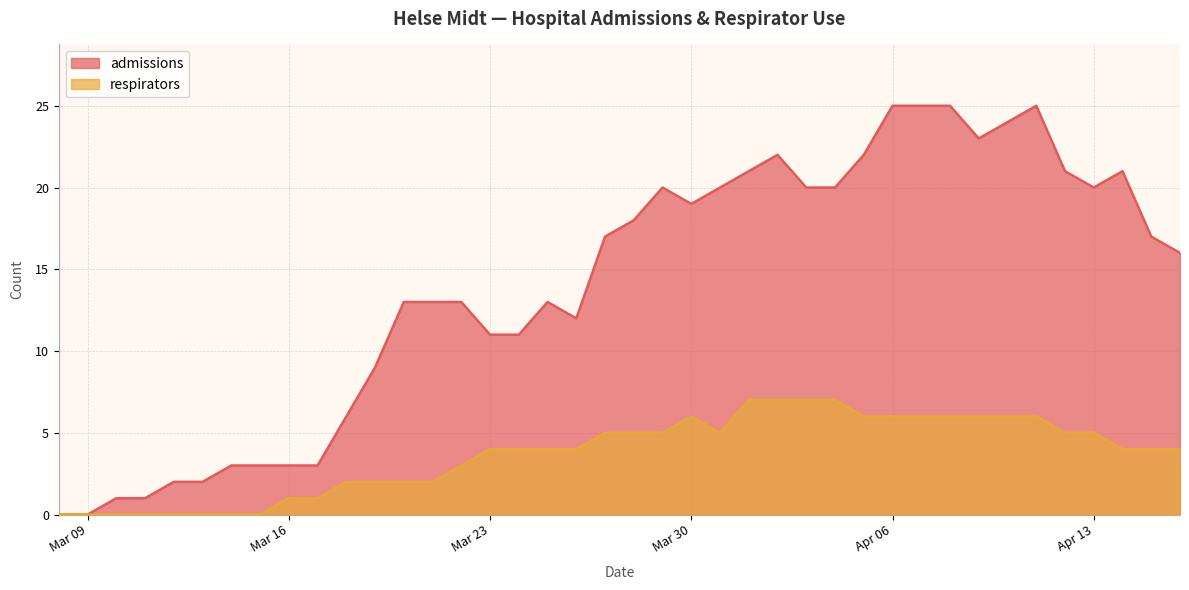

What is the maximum value shown in the chart?

25